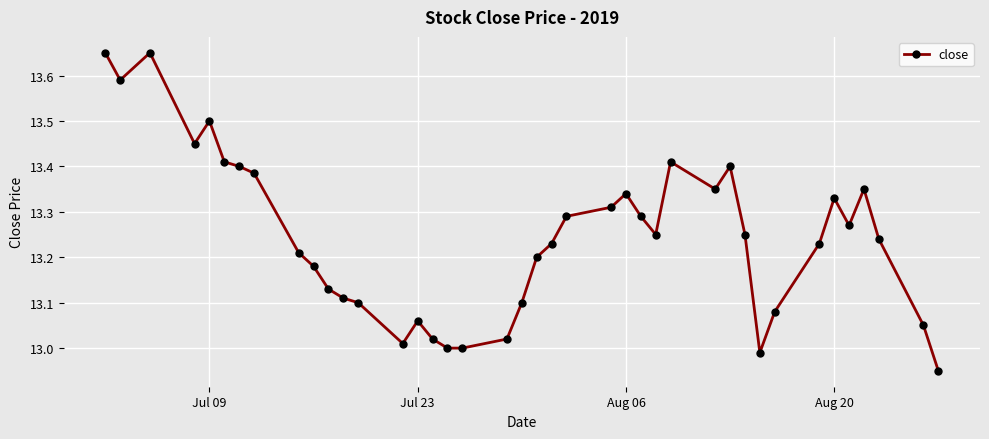

What is the difference between the maximum and second lowest values?

0.7